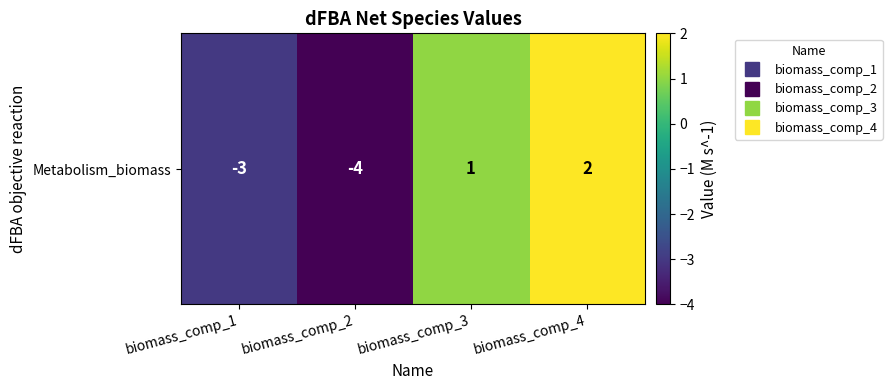

Reading right to left, extract all data points from this chart.

biomass_comp_4=2	biomass_comp_3=1	biomass_comp_2=-4	biomass_comp_1=-3